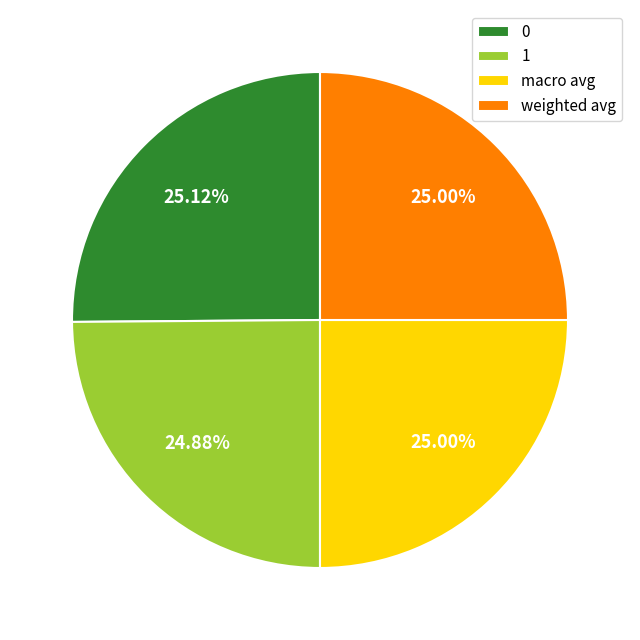

To the nearest percent, what portion does weighted avg represent?

25%